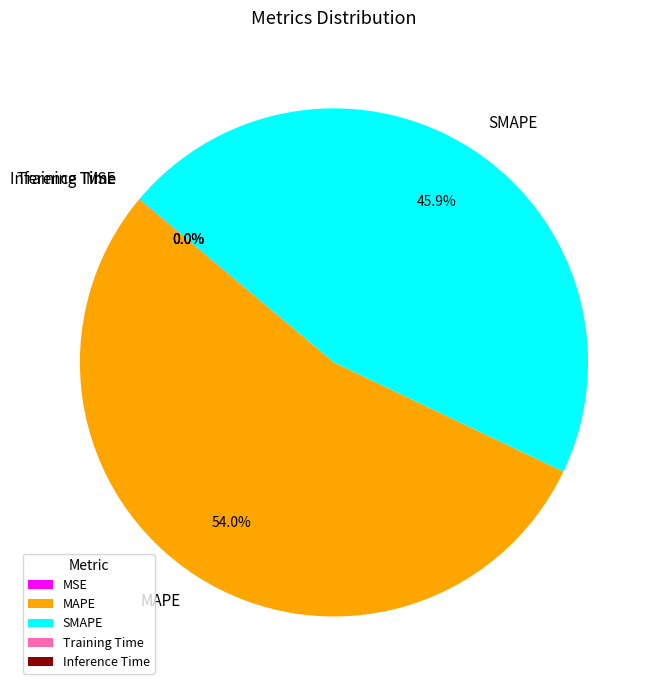

What is the largest slice in the pie chart?

MAPE